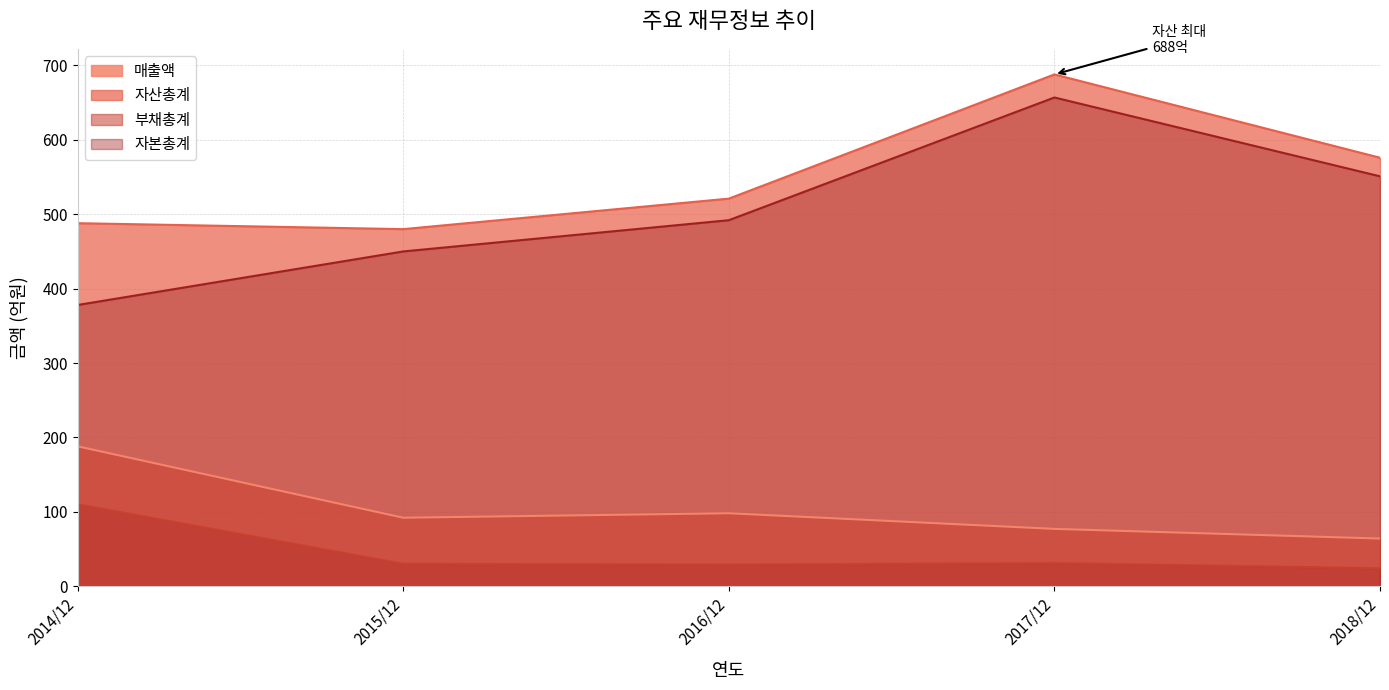

At how many categories does at least one series exceed 391?

5